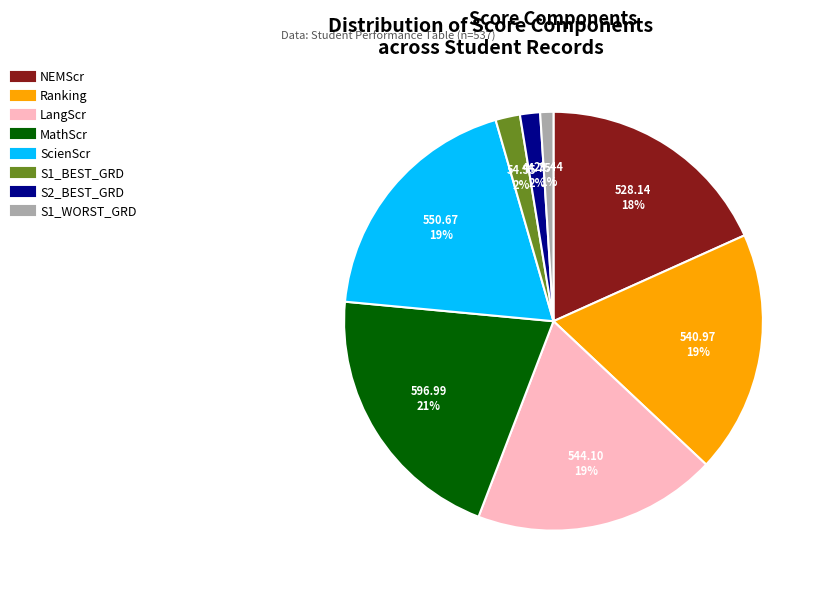

How many segments does this pie chart have?

8